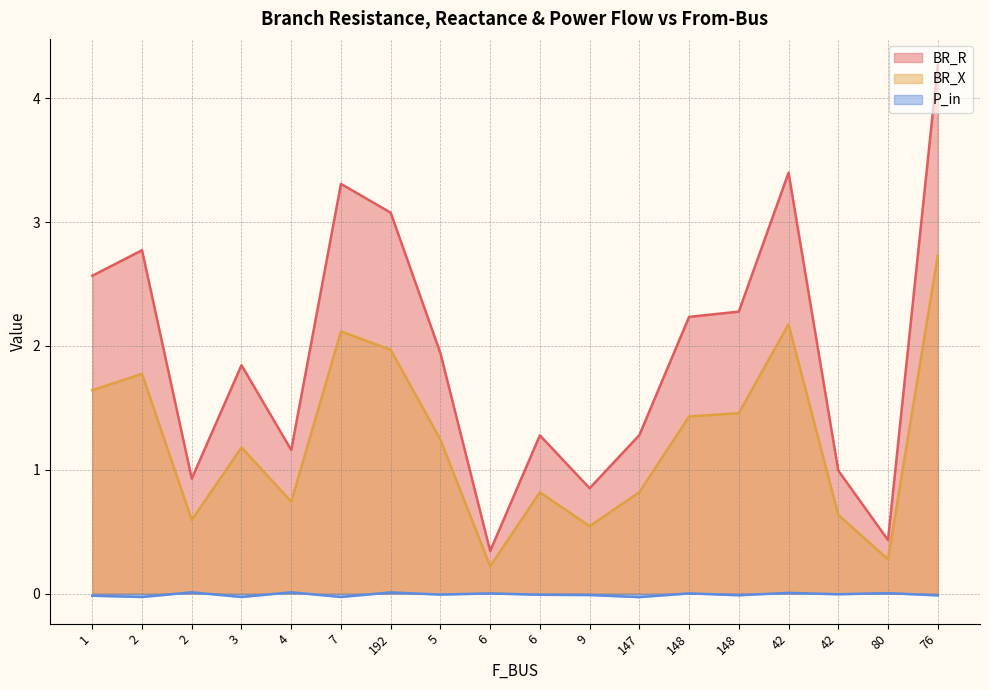

Rank the categories by BR_R value from highest to lowest.

76, 42, 7, 192, 2, 1, 148, 148, 5, 3, 147, 6, 4, 42, 2, 9, 80, 6